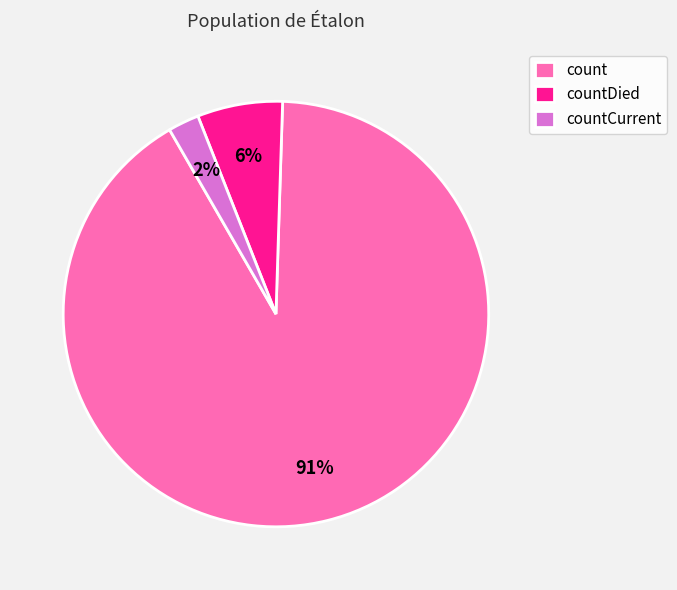

How many slices are in this pie chart?

3